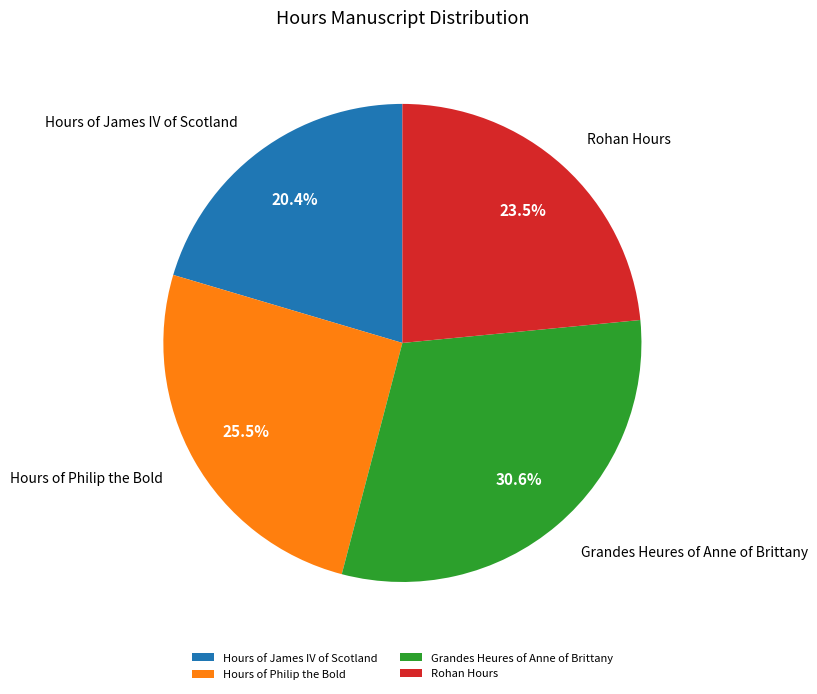

Approximately how many times larger is the value at Grandes Heures of Anne of Brittany compared to Hours of Philip the Bold?

1.2